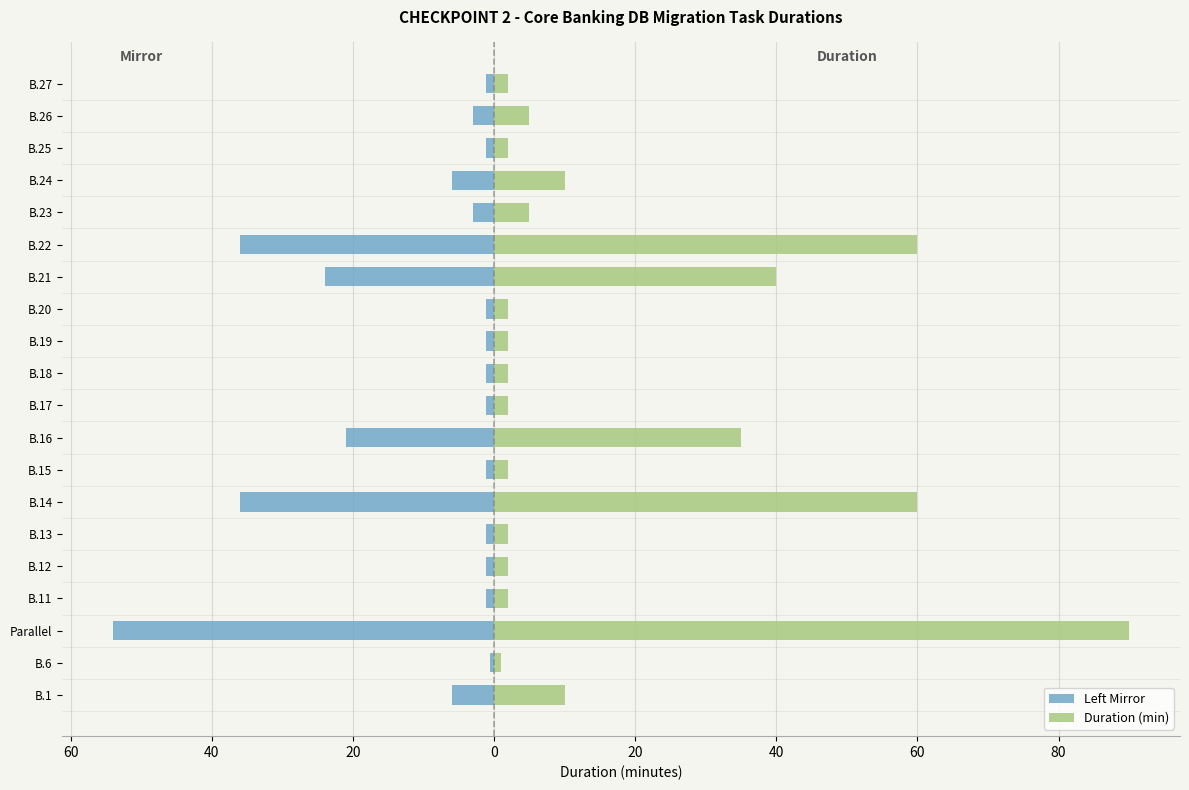

Reading left to right, extract all data points from this chart.

Left Mirror: -6.0	-0.6	-54.0	-1.2	-1.2	-1.2	-36.0	-1.2	-21.0	-1.2	-1.2	-1.2	-1.2	-24.0	-36.0	-3.0	-6.0	-1.2	-3.0	-1.2
Duration (min): 10.0	1.0	90.0	2.0	2.0	2.0	60.0	2.0	35.0	2.0	2.0	2.0	2.0	40.0	60.0	5.0	10.0	2.0	5.0	2.0